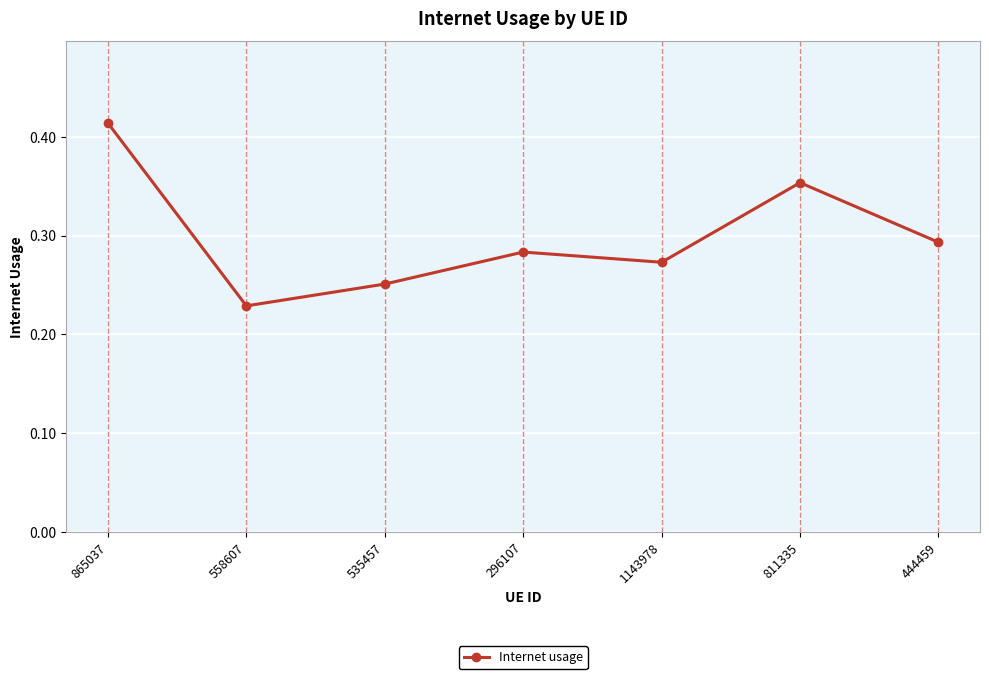

How many points are lower than both their immediate neighbors (excluding endpoints)?

2